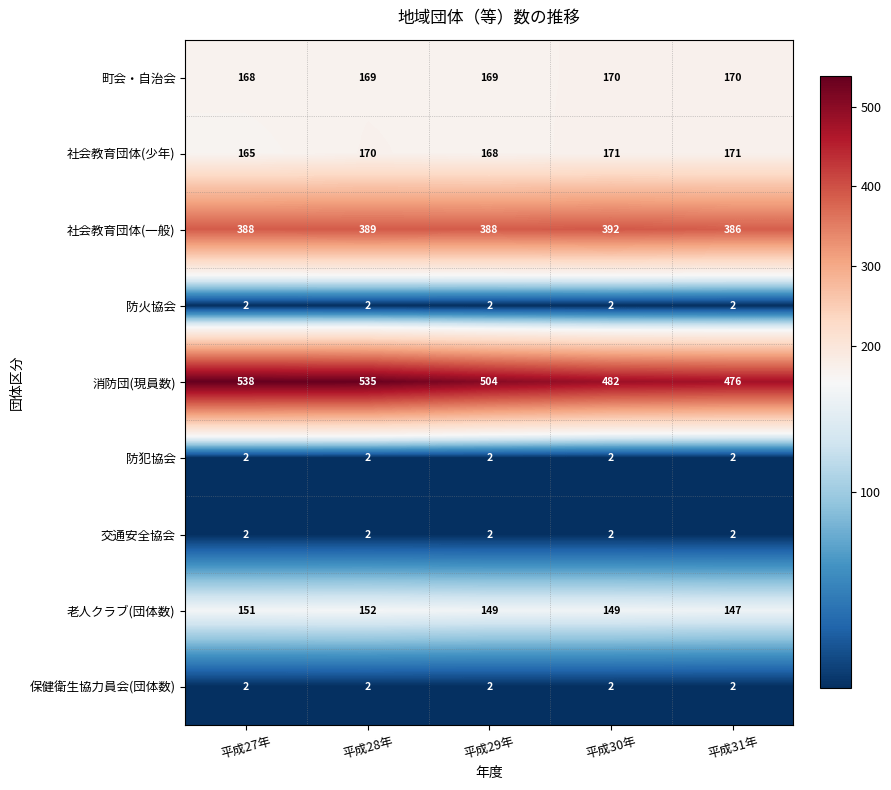

True or false: 社会教育団体(一般) has a value of 164 at 平成31年.

False